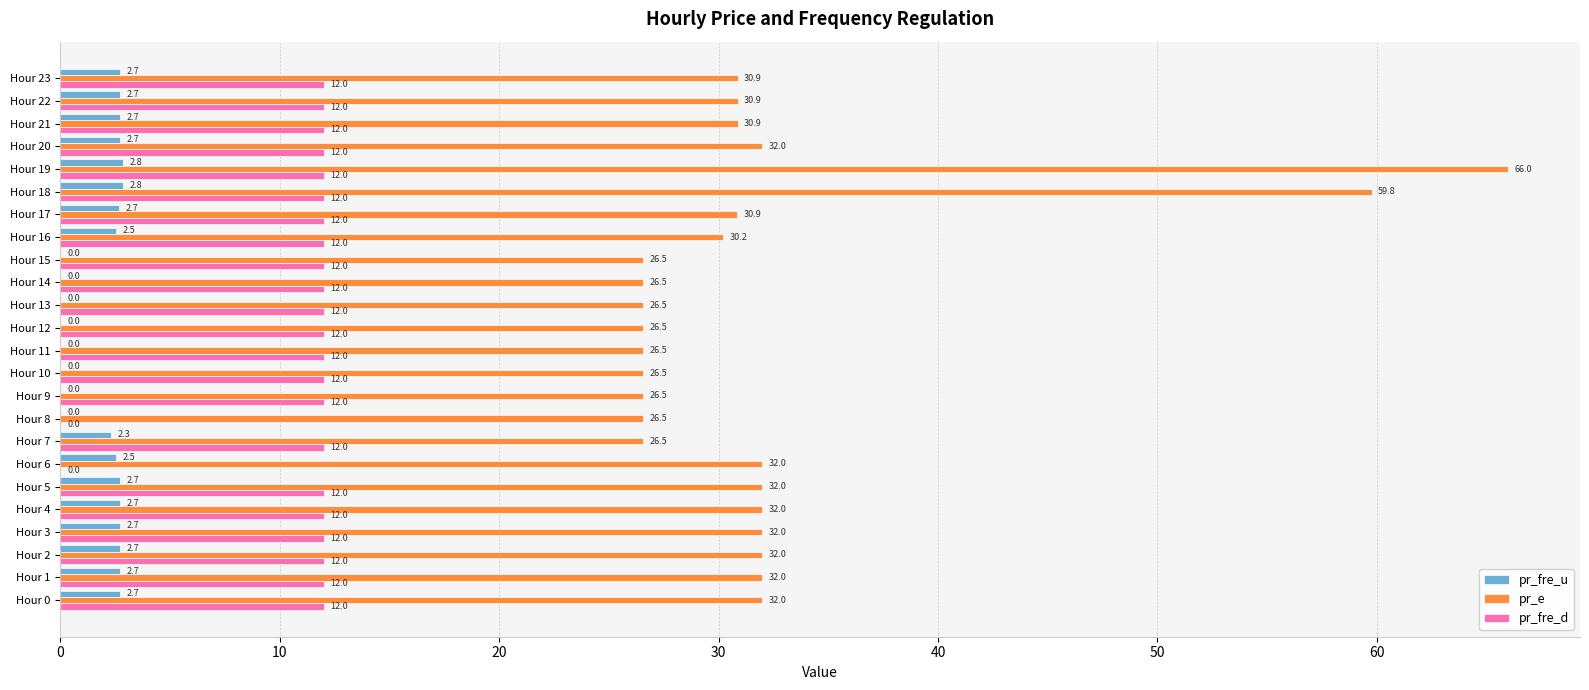

What is the sum of the pr_fre_d values at Hour 11 and Hour 17?

24.0